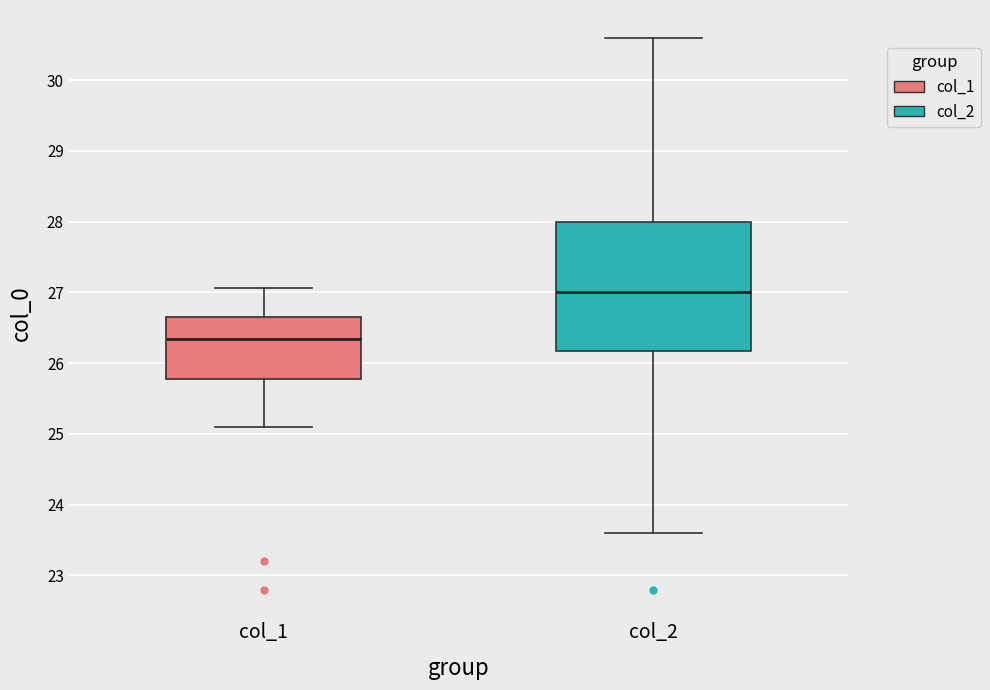

Reading left to right, transcribe this box plot: for each box, give where its median line is, the range the box spans, and where its two whiskers end, as read against the y-axis. The values are not printed on the chart, so give them approximately, as read against the axis.

col_1: median 26.3, box 25.8 to 26.6, whiskers 25.1 to 27.1
col_2: median 27.0, box 26.2 to 28.0, whiskers 23.6 to 30.6